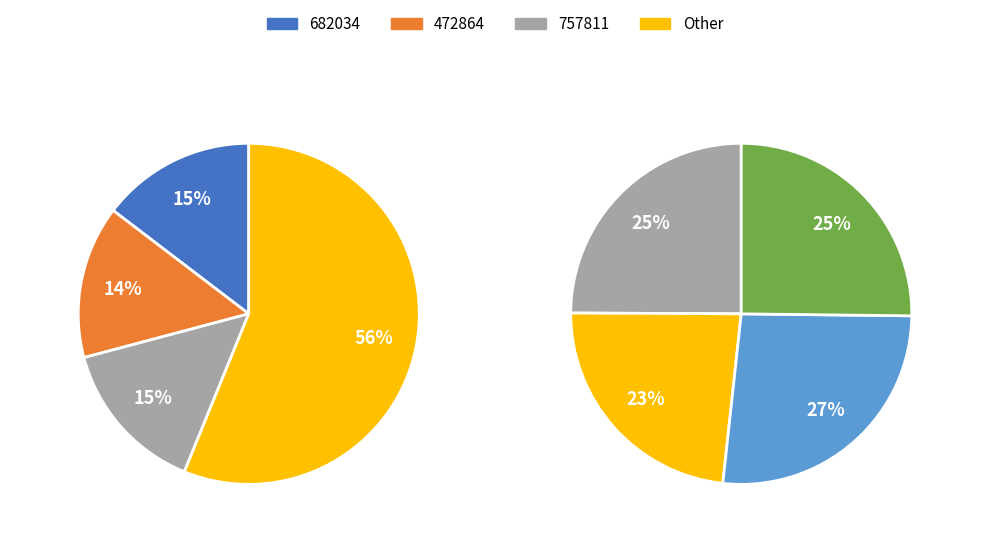

Does any single category account for the majority?

No